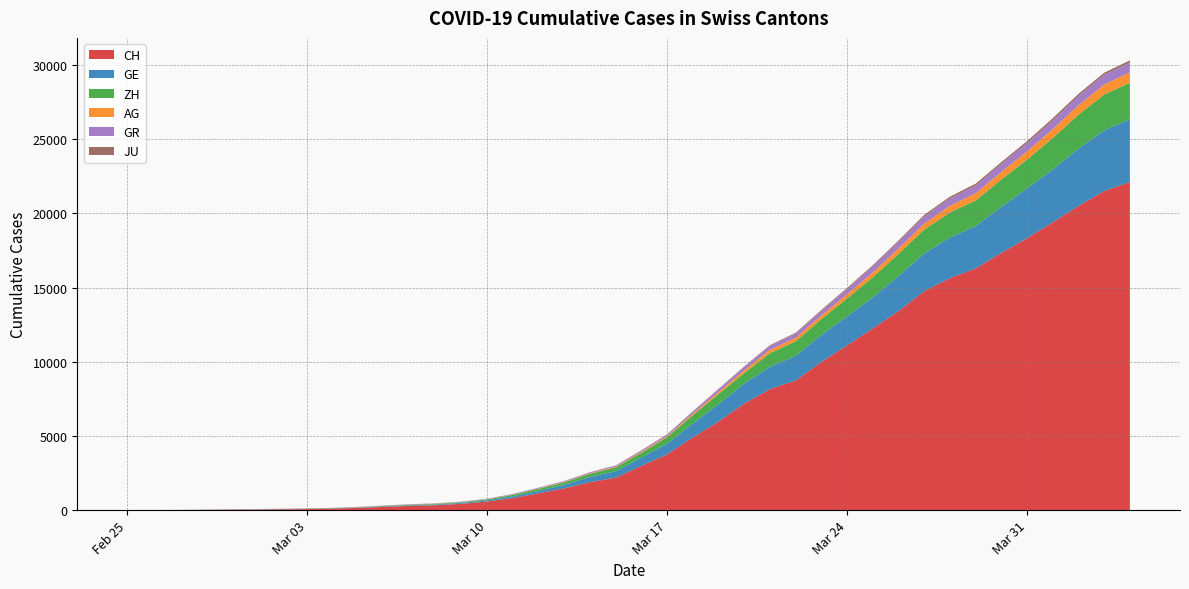

Reading left to right, what are all the values shown in this chart?

CH: 2020-02-25=0	2020-02-26=5	2020-02-27=9	2020-02-28=20	2020-02-29=32	2020-03-01=40	2020-03-02=56	2020-03-03=71	2020-03-04=101	2020-03-05=148	2020-03-06=222	2020-03-07=285	2020-03-08=333	2020-03-09=425	2020-03-10=579	2020-03-11=816	2020-03-12=1136	2020-03-13=1471	2020-03-14=1883	2020-03-15=2188	2020-03-16=2983	2020-03-17=3759	2020-03-18=4899	2020-03-19=5969	2020-03-20=7186	2020-03-21=8155	2020-03-22=8734	2020-03-23=9984	2020-03-24=11107	2020-03-25=12245	2020-03-26=13412	2020-03-27=14755	2020-03-28=15632	2020-03-29=16285	2020-03-30=17335	2020-03-31=18322	2020-04-01=19397	2020-04-02=20498	2020-04-03=21498	2020-04-04=22111
GE: 2020-02-25=0	2020-02-26=1	2020-02-27=1	2020-02-28=5	2020-02-29=9	2020-03-01=11	2020-03-02=12	2020-03-03=15	2020-03-04=17	2020-03-05=23	2020-03-06=33	2020-03-07=46	2020-03-08=48	2020-03-09=63	2020-03-10=83	2020-03-11=117	2020-03-12=159	2020-03-13=230	2020-03-14=353	2020-03-15=437	2020-03-16=563	2020-03-17=724	2020-03-18=938	2020-03-19=1175	2020-03-20=1348	2020-03-21=1510	2020-03-22=1662	2020-03-23=1829	2020-03-24=1949	2020-03-25=2098	2020-03-26=2367	2020-03-27=2533	2020-03-28=2745	2020-03-29=2861	2020-03-30=3100	2020-03-31=3366	2020-04-01=3557	2020-04-02=3861	2020-04-03=4090	2020-04-04=4235
ZH: 2020-02-25=0	2020-02-26=0	2020-02-27=2	2020-02-28=2	2020-02-29=6	2020-03-01=7	2020-03-02=10	2020-03-03=13	2020-03-04=15	2020-03-05=23	2020-03-06=29	2020-03-07=34	2020-03-08=40	2020-03-09=49	2020-03-10=62	2020-03-11=101	2020-03-12=140	2020-03-13=163	2020-03-14=218	2020-03-15=250	2020-03-16=326	2020-03-17=429	2020-03-18=568	2020-03-19=679	2020-03-20=711	2020-03-21=919	2020-03-22=978	2020-03-23=1067	2020-03-24=1213	2020-03-25=1357	2020-03-26=1489	2020-03-27=1616	2020-03-28=1690	2020-03-29=1722	2020-03-30=1848	2020-03-31=1936	2020-04-01=2125	2020-04-02=2289	2020-04-03=2417	2020-04-04=2450
AG: 2020-02-25=0	2020-02-26=1	2020-02-27=1	2020-02-28=1	2020-02-29=3	2020-03-01=4	2020-03-02=7	2020-03-03=7	2020-03-04=10	2020-03-05=11	2020-03-06=12	2020-03-07=14	2020-03-08=14	2020-03-09=15	2020-03-10=18	2020-03-11=20	2020-03-12=27	2020-03-13=30	2020-03-14=33	2020-03-15=43	2020-03-16=56	2020-03-17=69	2020-03-18=96	2020-03-19=134	2020-03-20=175	2020-03-21=223	2020-03-22=235	2020-03-23=245	2020-03-24=283	2020-03-25=318	2020-03-26=367	2020-03-27=407	2020-03-28=444	2020-03-29=485	2020-03-30=506	2020-03-31=554	2020-04-01=596	2020-04-02=631	2020-04-03=673	2020-04-04=702
GR: 2020-02-25=0	2020-02-26=2	2020-02-27=2	2020-02-28=6	2020-02-29=6	2020-03-01=6	2020-03-02=9	2020-03-03=9	2020-03-04=12	2020-03-05=14	2020-03-06=16	2020-03-07=17	2020-03-08=18	2020-03-09=18	2020-03-10=22	2020-03-11=31	2020-03-12=43	2020-03-13=53	2020-03-14=56	2020-03-15=71	2020-03-16=84	2020-03-17=101	2020-03-18=128	2020-03-19=182	2020-03-20=226	2020-03-21=258	2020-03-22=284	2020-03-23=300	2020-03-24=343	2020-03-25=393	2020-03-26=433	2020-03-27=474	2020-03-28=495	2020-03-29=519	2020-03-30=535	2020-03-31=547	2020-04-01=592	2020-04-02=622	2020-04-03=649	2020-04-04=657
JU: 2020-02-25=0	2020-02-26=0	2020-02-27=1	2020-02-28=1	2020-02-29=1	2020-03-01=1	2020-03-02=1	2020-03-03=2	2020-03-04=2	2020-03-05=4	2020-03-06=4	2020-03-07=5	2020-03-08=5	2020-03-09=7	2020-03-10=7	2020-03-11=7	2020-03-12=12	2020-03-13=17	2020-03-14=18	2020-03-15=19	2020-03-16=25	2020-03-17=29	2020-03-18=32	2020-03-19=36	2020-03-20=44	2020-03-21=54	2020-03-22=61	2020-03-23=69	2020-03-24=82	2020-03-25=92	2020-03-26=100	2020-03-27=114	2020-03-28=119	2020-03-29=127	2020-03-30=128	2020-03-31=140	2020-04-01=145	2020-04-02=149	2020-04-03=149	2020-04-04=154